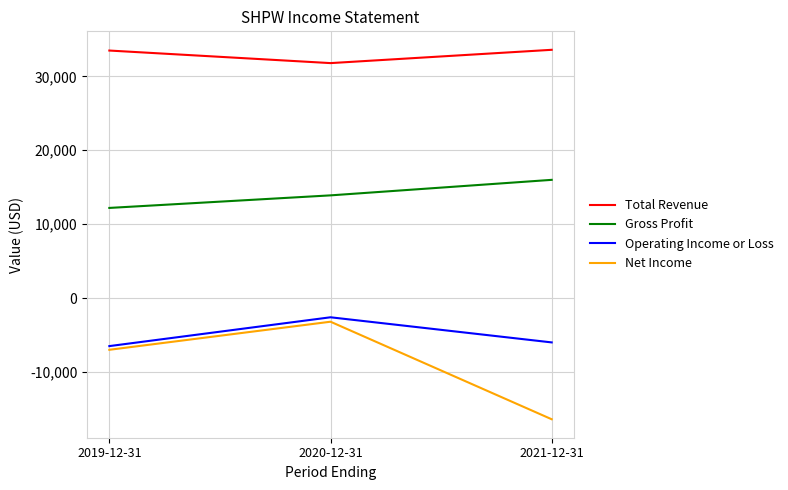

Where is Total Revenue nearest to the value 32700?

2019-12-31